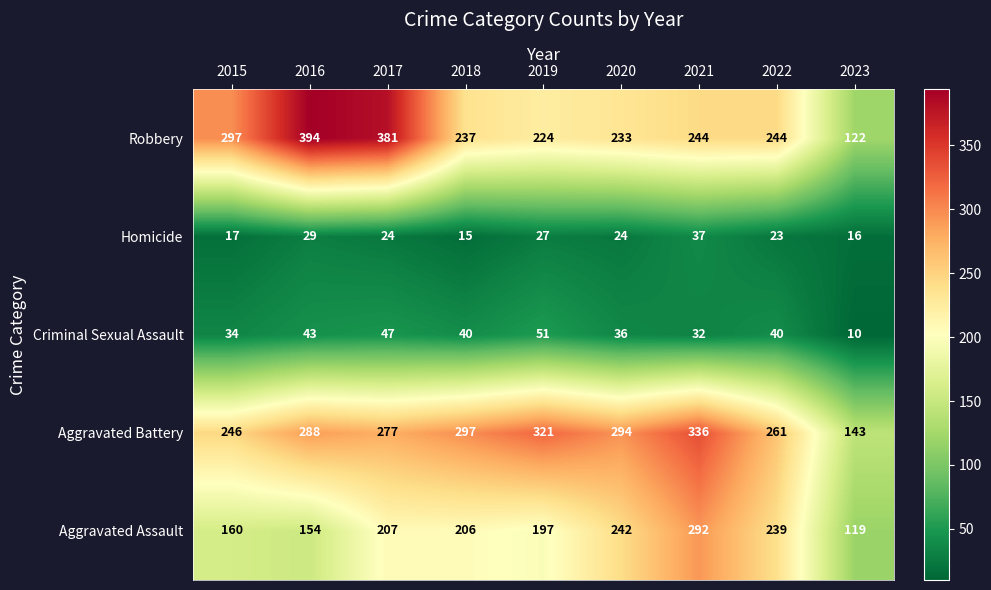

What is the total value across all series at 2017?

936